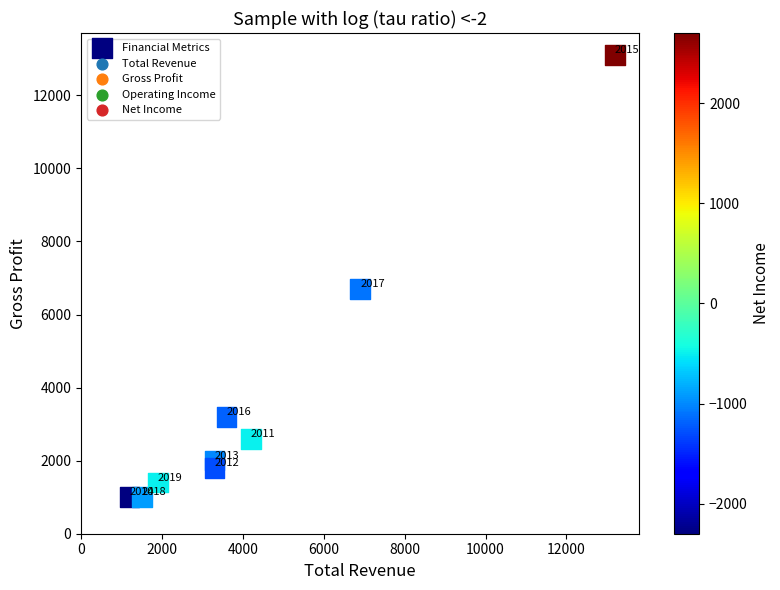

What is the range of X values (max minus min)?

12000